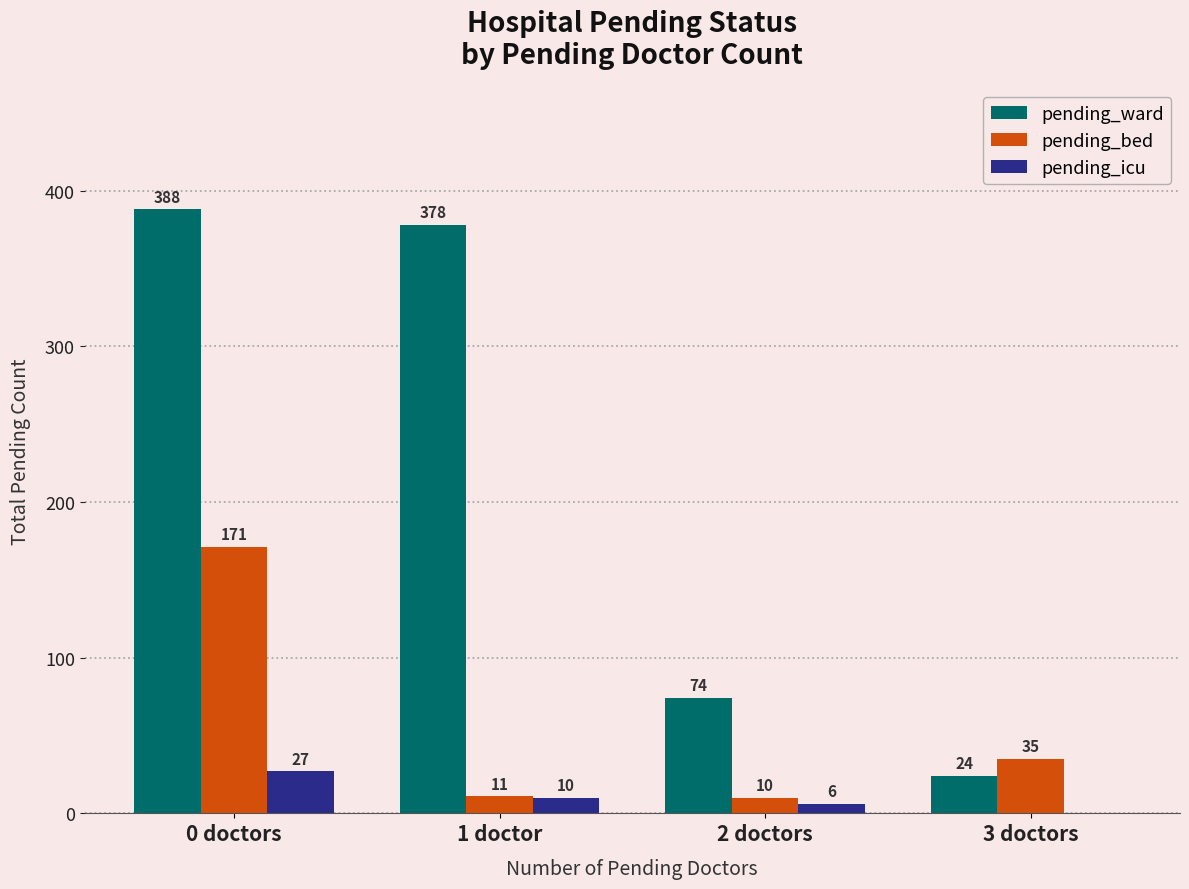

Which series changed the most between 0 doctors and 1 doctor?

pending_bed